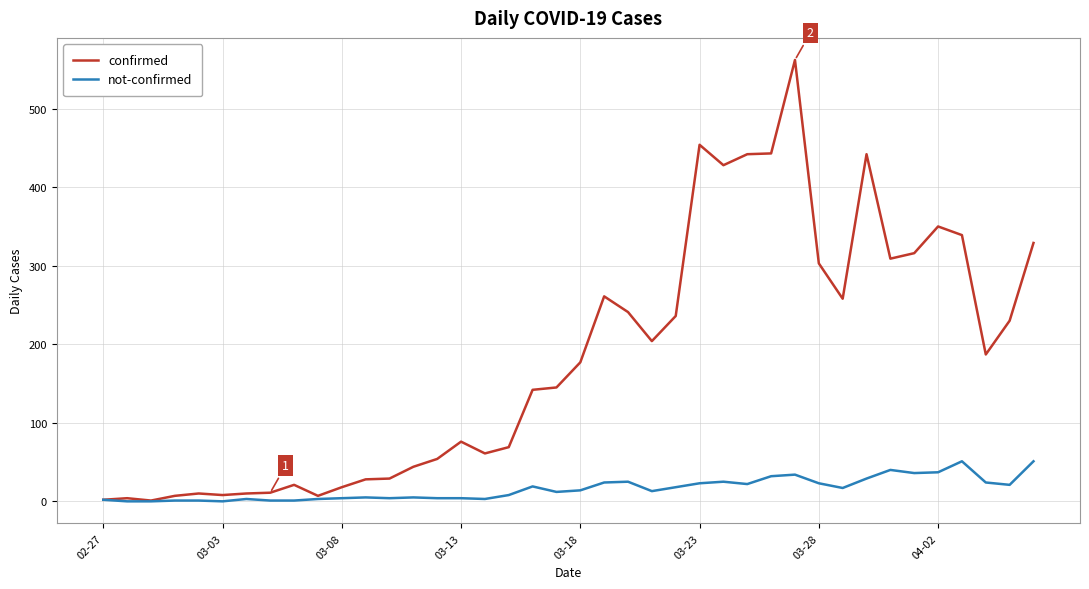

Rank the series by their average value, from highest to lowest.

confirmed, not-confirmed